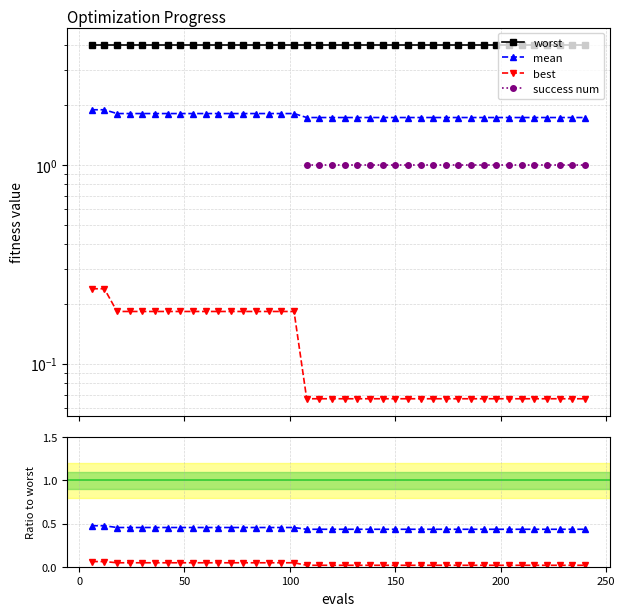

True or false: best has a value of 0.0 at 31.

False